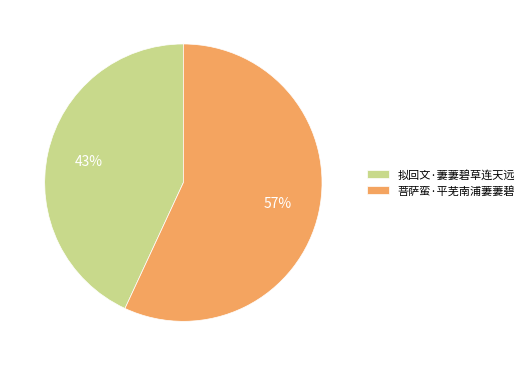

What is the largest slice in the pie chart?

菩萨蛮·平芜南浦萋萋碧